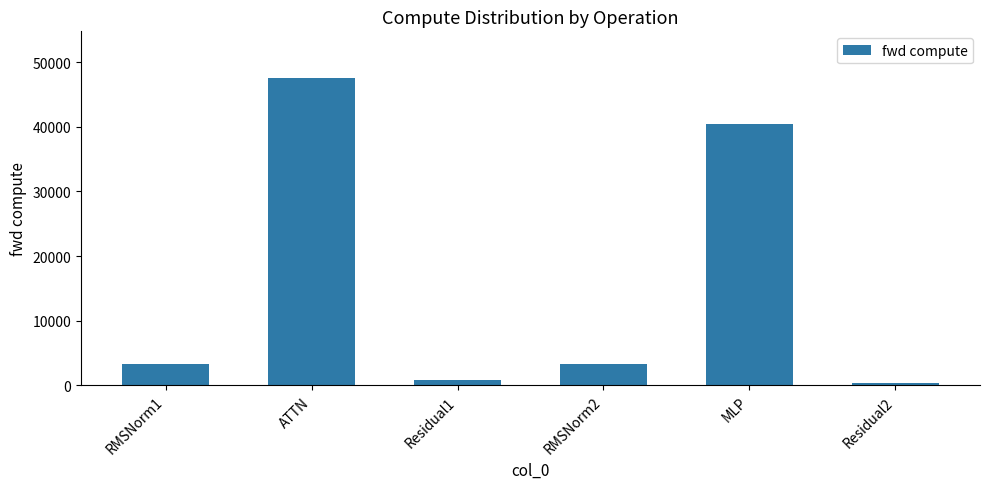

What value does the data have at RMSNorm1?

3326.0